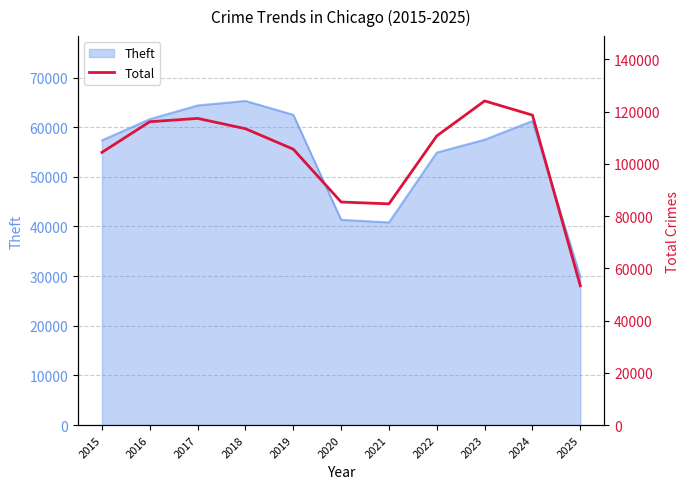

Count the number of values greater than 110695.

5